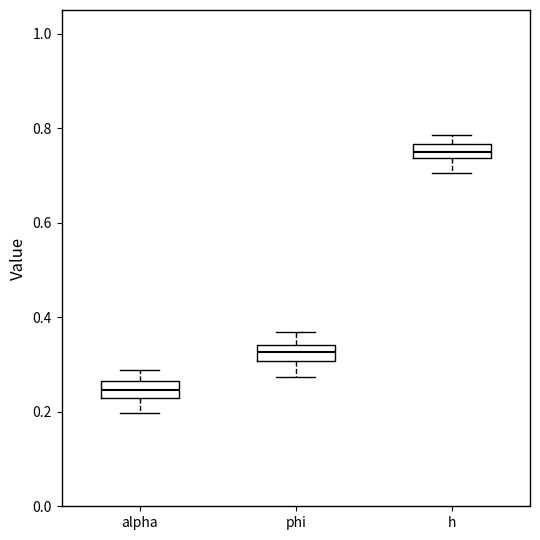

Where does the median line of the box for alpha sit on the y-axis? The values are not printed on the chart, so give them approximately, as read against the axis.

0.24